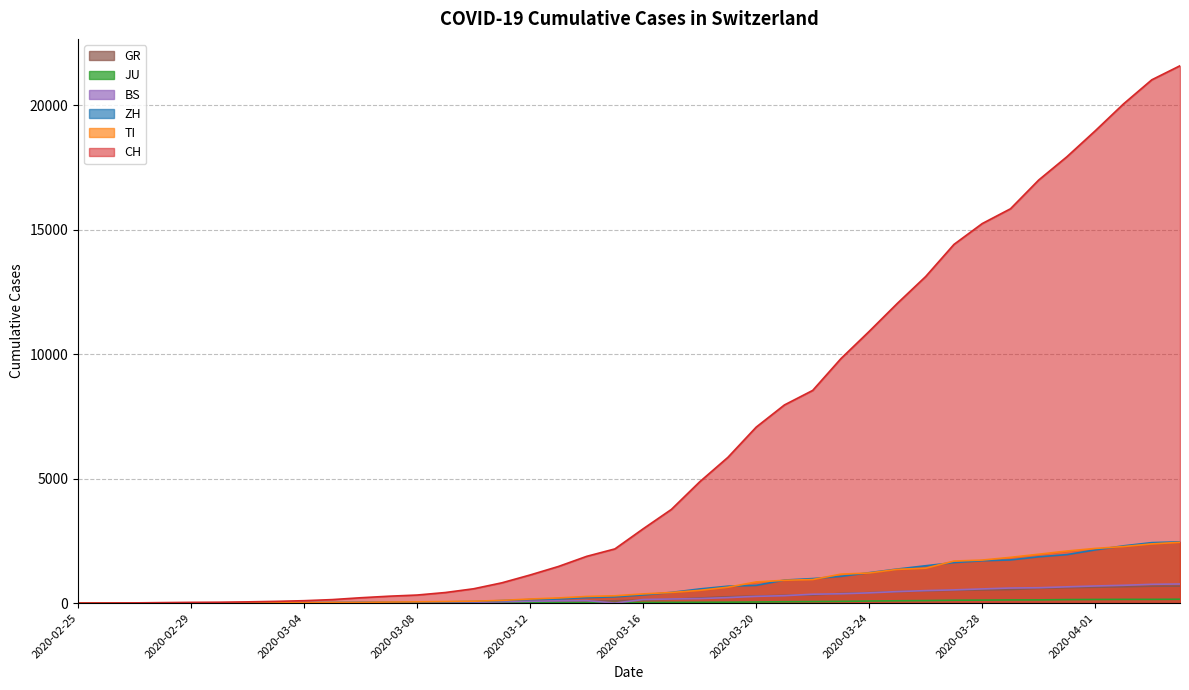

How many lines are shown in the chart?

6